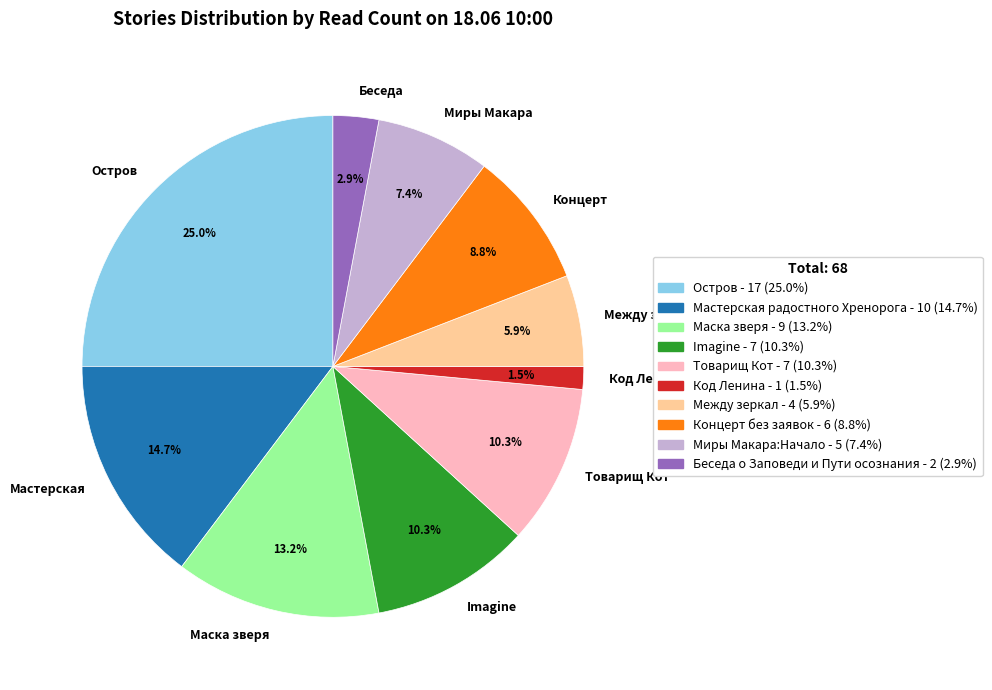

What is the largest slice in the pie chart?

Остров